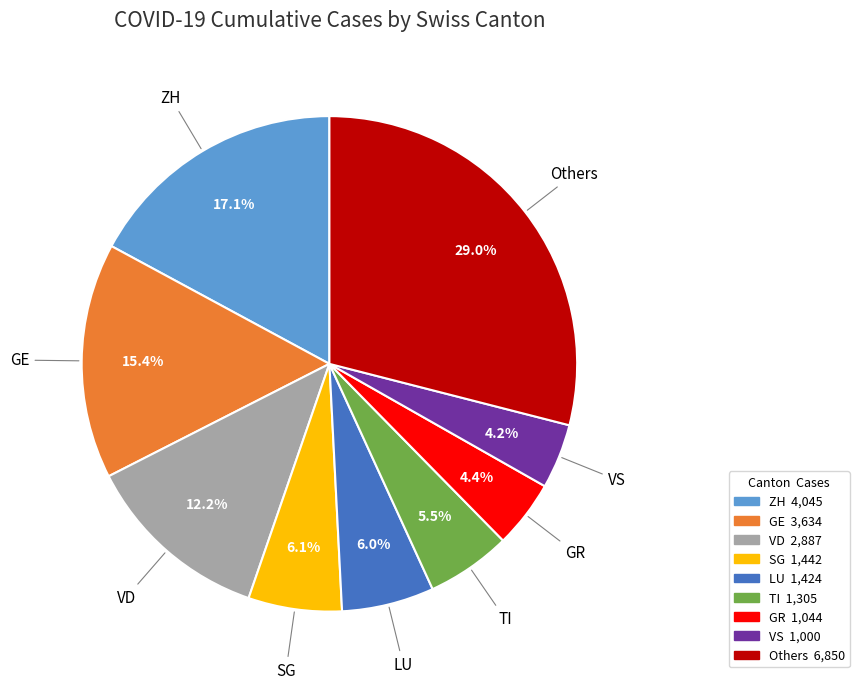

Is there any slice that represents more than half of the pie?

No